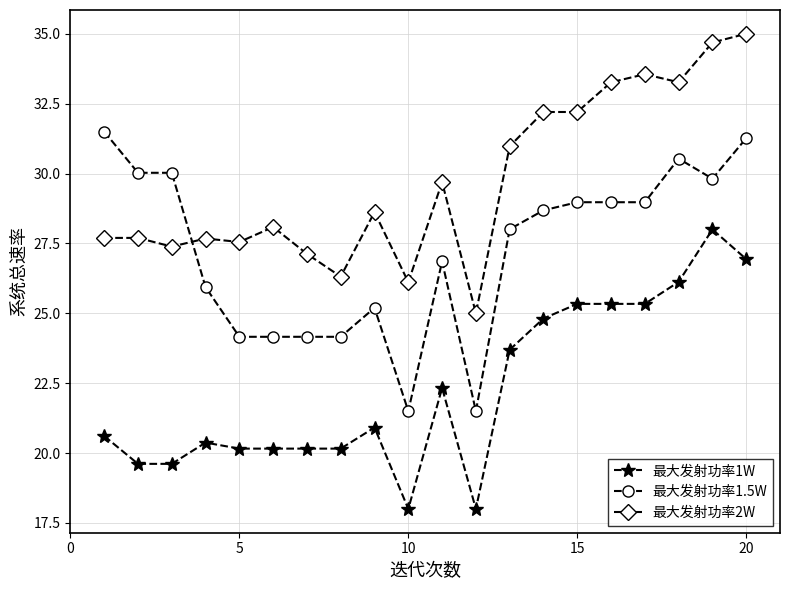

True or false: 最大发射功率2W has more than 0 interior local peaks.

True